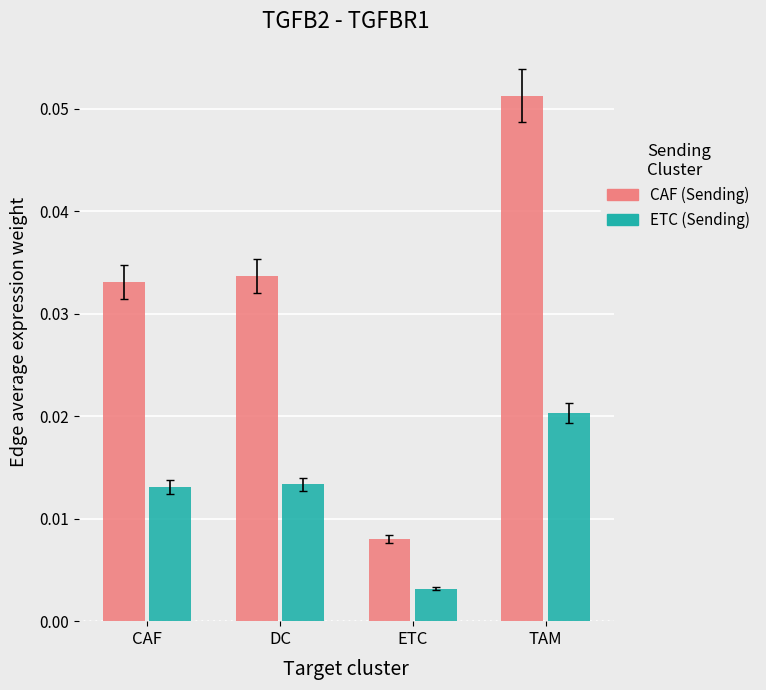

What are all the series names shown in the legend?

CAF (Sending), ETC (Sending)